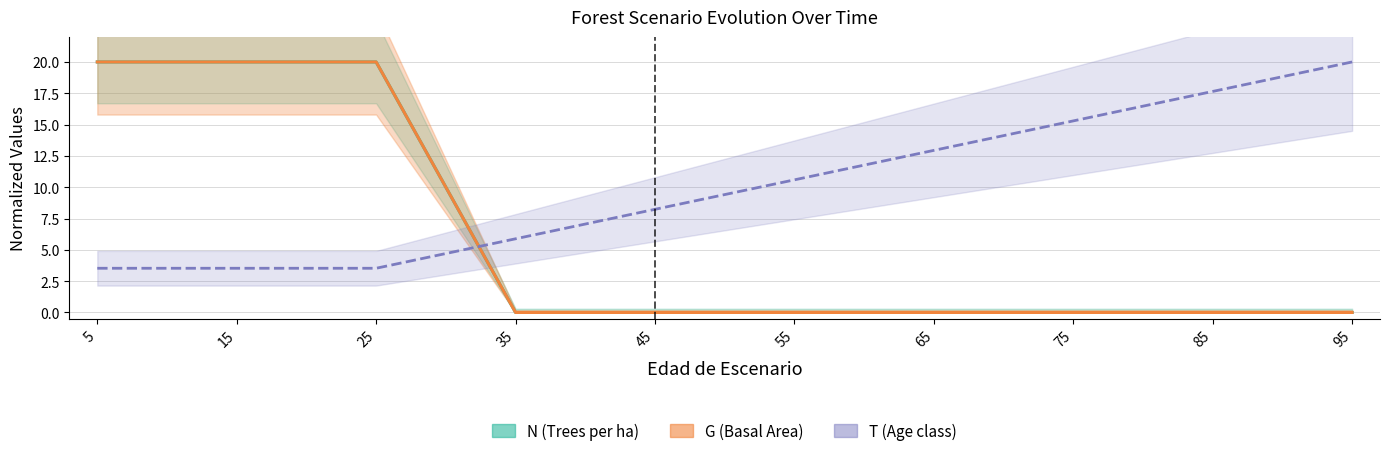

True or false: N has a value of -8.5 at 65.

False